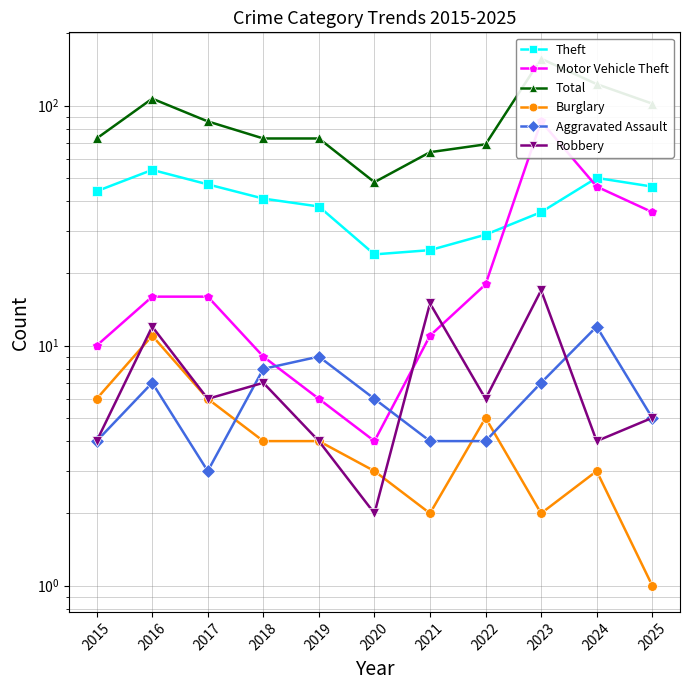

List the series in order of their peak value, highest first.

Total, Motor Vehicle Theft, Theft, Robbery, Aggravated Assault, Burglary